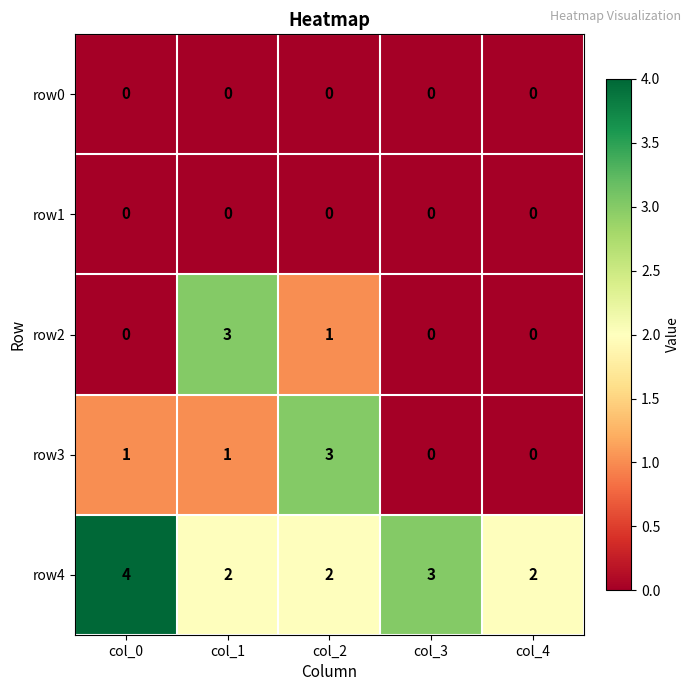

What is the total value across all series at col_1?

6